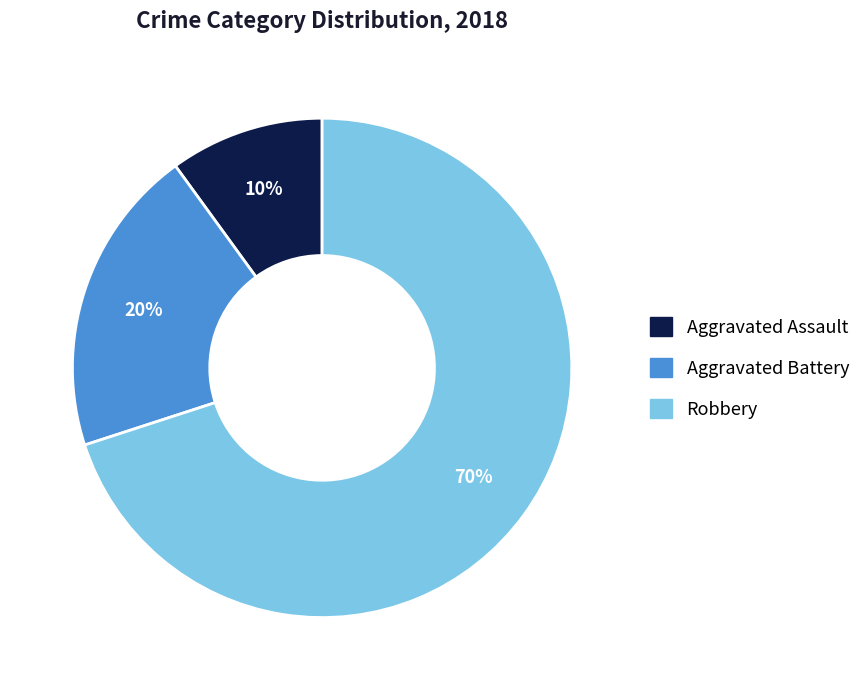

To the nearest percent, what percentage of the pie is Aggravated Battery?

20%